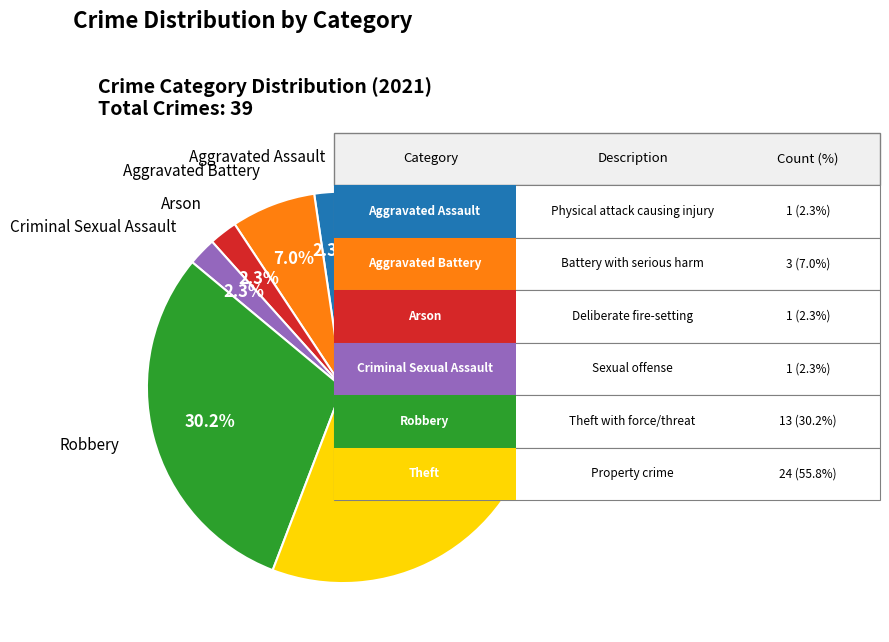

Is there any slice that represents more than half of the pie?

Yes